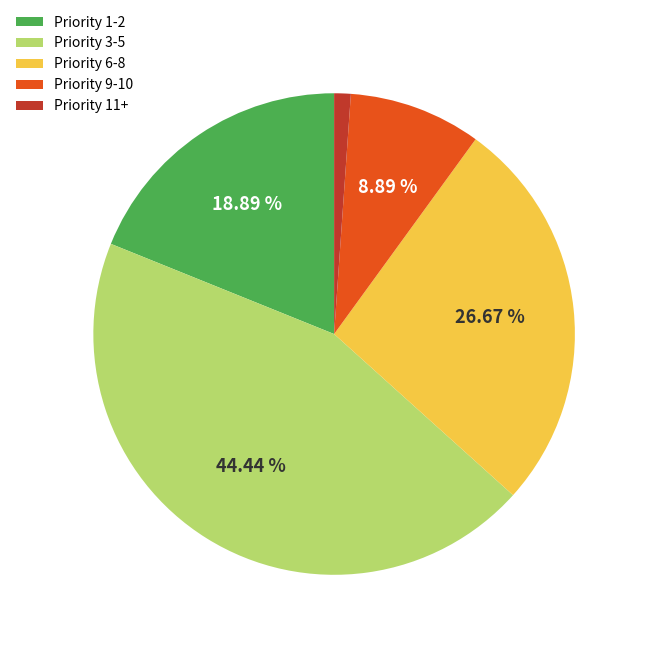

Do Priority 6-8 and Priority 9-10 together represent more than half of the pie?

No